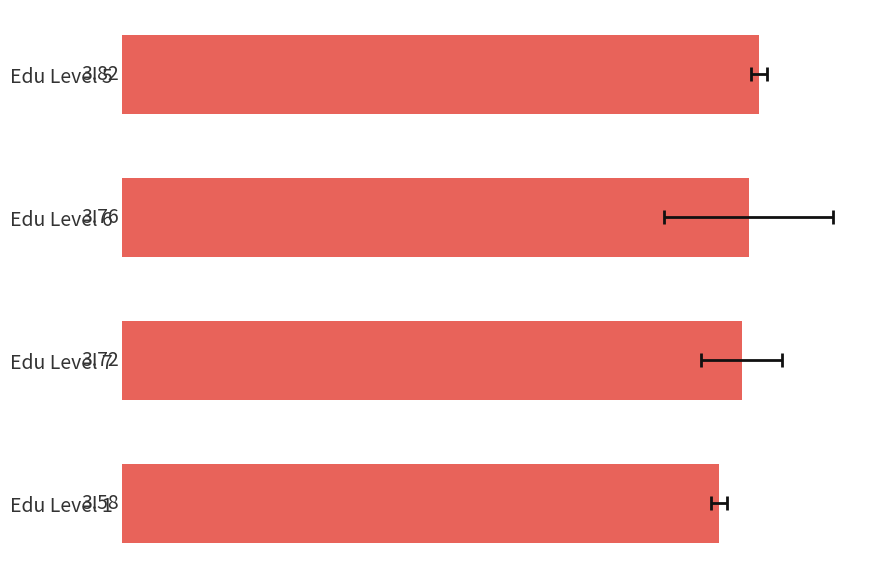

What is the minimum value shown in the chart?

3.6